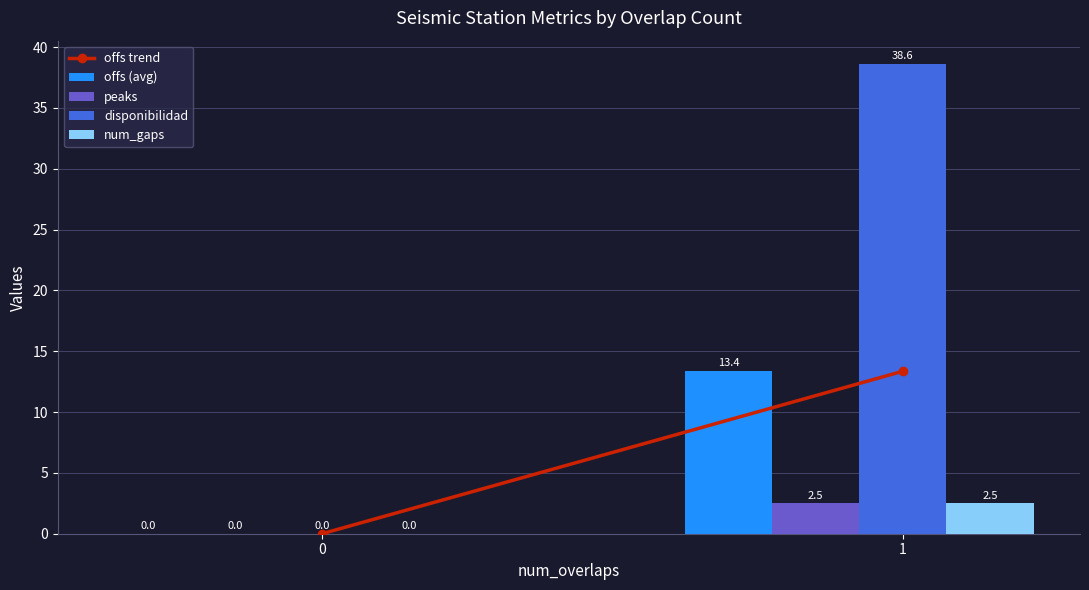

What is the approximate value of disponibilidad at 1?

38.6